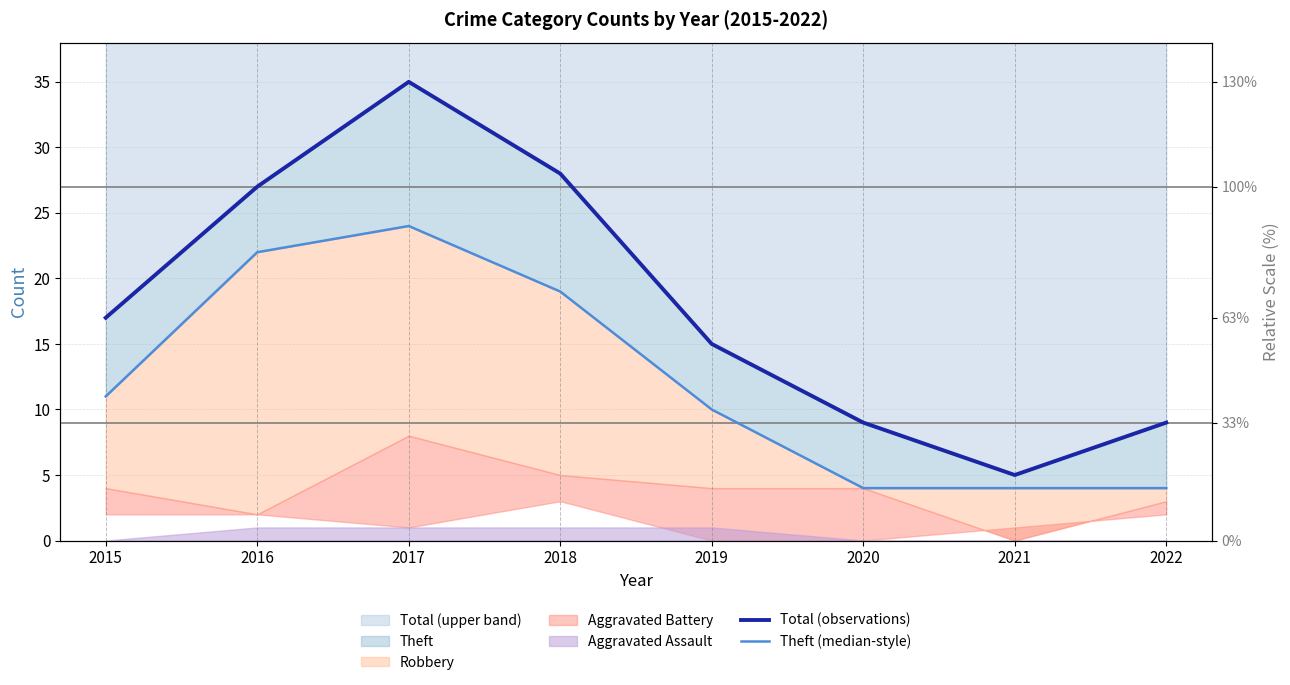

Which category has the highest value in the Theft (median-style) series?

2017